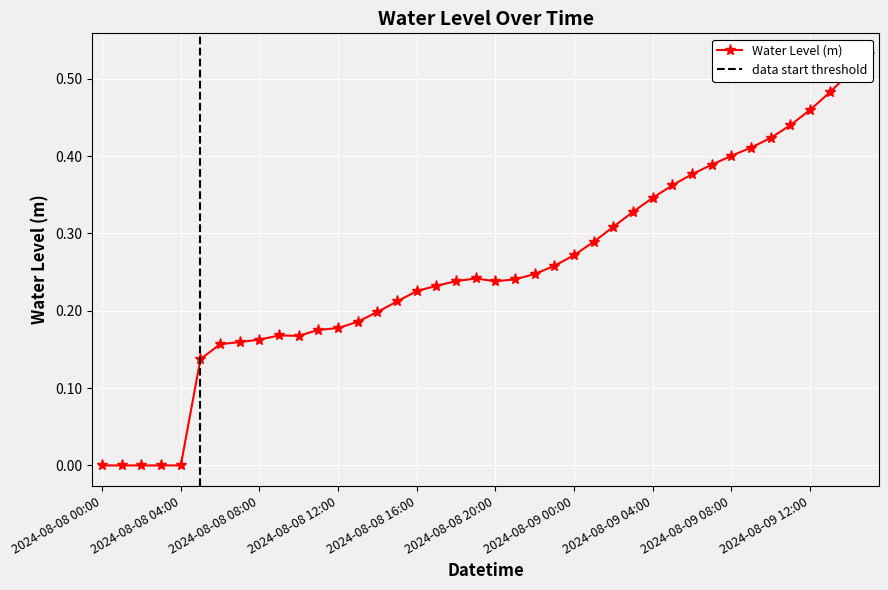

Reading right to left, extract all data points from this chart.

0.5	0.5	0.5	0.5	0.4	0.4	0.4	0.4	0.4	0.4	0.4	0.3	0.3	0.3	0.3	0.3	0.3	0.2	0.2	0.2	0.2	0.2	0.2	0.2	0.2	0.2	0.2	0.2	0.2	0.2	0.2	0.2	0.2	0.2	0.1	-0.0	-0.0	-0.0	-0.0	-0.0